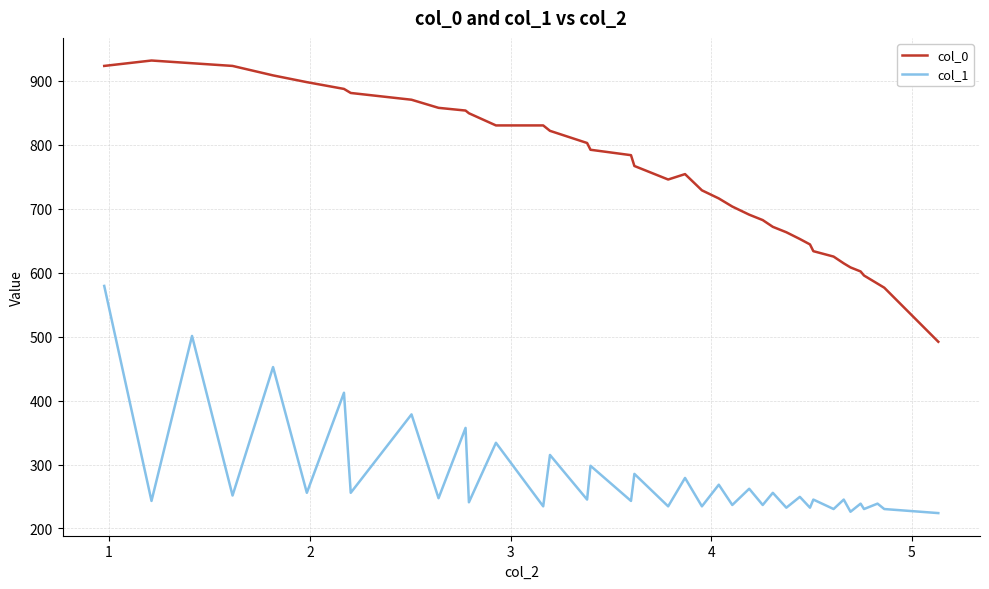

What is the difference between the maximum and minimum values in the col_1 series?

355.1